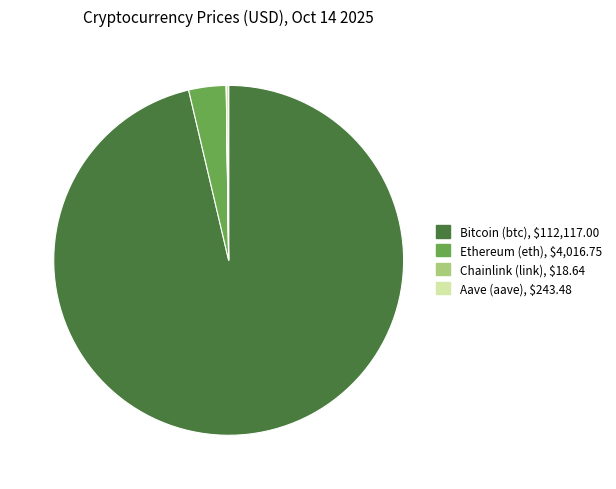

What is the majority slice?

Bitcoin (btc)